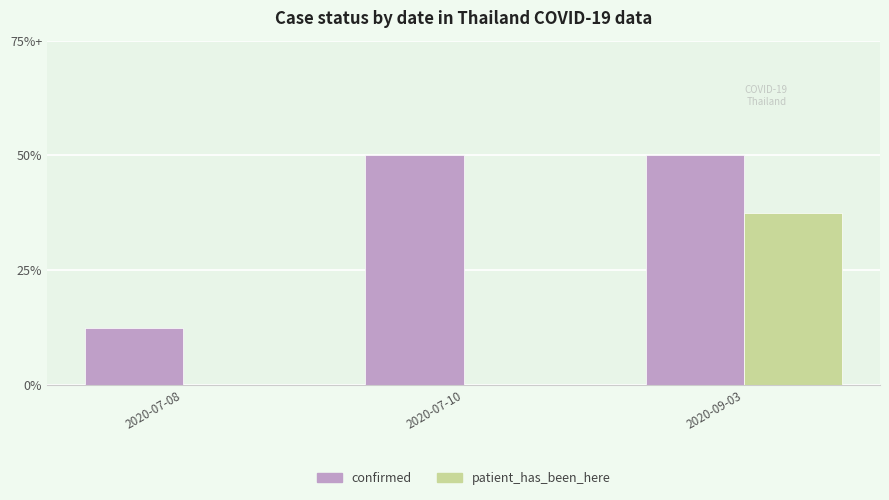

Between 2020-07-08 and 2020-07-10, which is larger?

2020-07-10